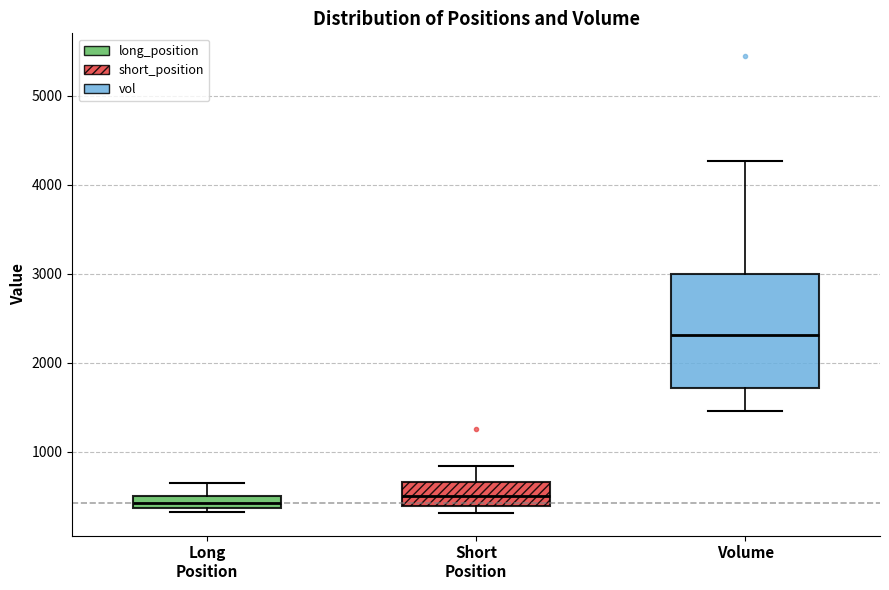

Which box is the tallest, from its lower edge to its upper edge?

Volume